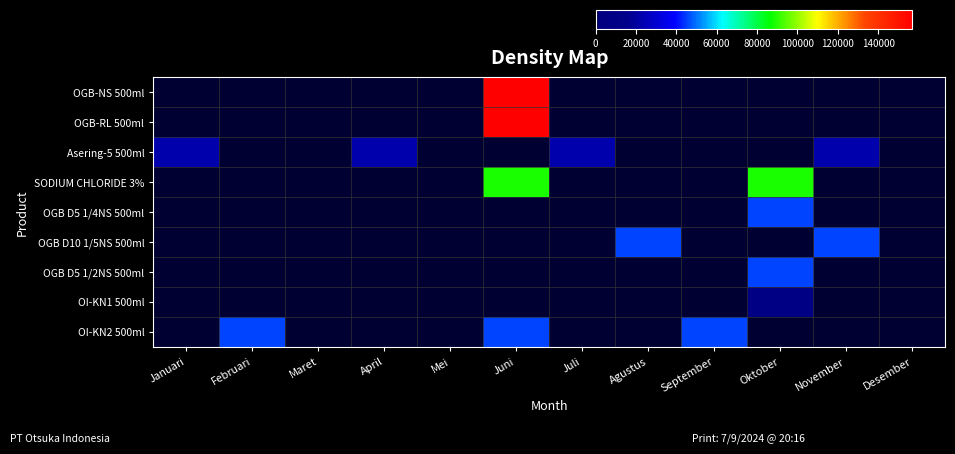

Reading left to right, extract all data points from this chart.

OGB-NS 500ml: Januari=0	Februari=0	Maret=0	April=0	Mei=0	Juni=157000	Juli=0	Agustus=0	September=0	Oktober=0	November=0	Desember=0
OGB-RL 500ml: Januari=0	Februari=0	Maret=0	April=0	Mei=0	Juni=157000	Juli=0	Agustus=0	September=0	Oktober=0	November=0	Desember=0
Asering-5 500ml: Januari=22700	Februari=0	Maret=0	April=22700	Mei=0	Juni=0	Juli=22700	Agustus=0	September=0	Oktober=0	November=22700	Desember=0
SODIUM CHLORIDE 3%: Januari=0	Februari=0	Maret=0	April=0	Mei=0	Juni=88800	Juli=0	Agustus=0	September=0	Oktober=88800	November=0	Desember=0
OGB D5 1/4NS 500ml: Januari=0	Februari=0	Maret=0	April=0	Mei=0	Juni=0	Juli=0	Agustus=0	September=0	Oktober=45400	November=0	Desember=0
OGB D10 1/5NS 500ml: Januari=0	Februari=0	Maret=0	April=0	Mei=0	Juni=0	Juli=0	Agustus=45400	September=0	Oktober=0	November=45400	Desember=0
OGB D5 1/2NS 500ml: Januari=0	Februari=0	Maret=0	April=0	Mei=0	Juni=0	Juli=0	Agustus=0	September=0	Oktober=45400	November=0	Desember=0
OI-KN1 500ml: Januari=0	Februari=0	Maret=0	April=0	Mei=0	Juni=0	Juli=0	Agustus=0	September=0	Oktober=7500	November=0	Desember=0
OI-KN2 500ml: Januari=0	Februari=45400	Maret=0	April=0	Mei=0	Juni=45400	Juli=0	Agustus=0	September=45400	Oktober=0	November=0	Desember=0